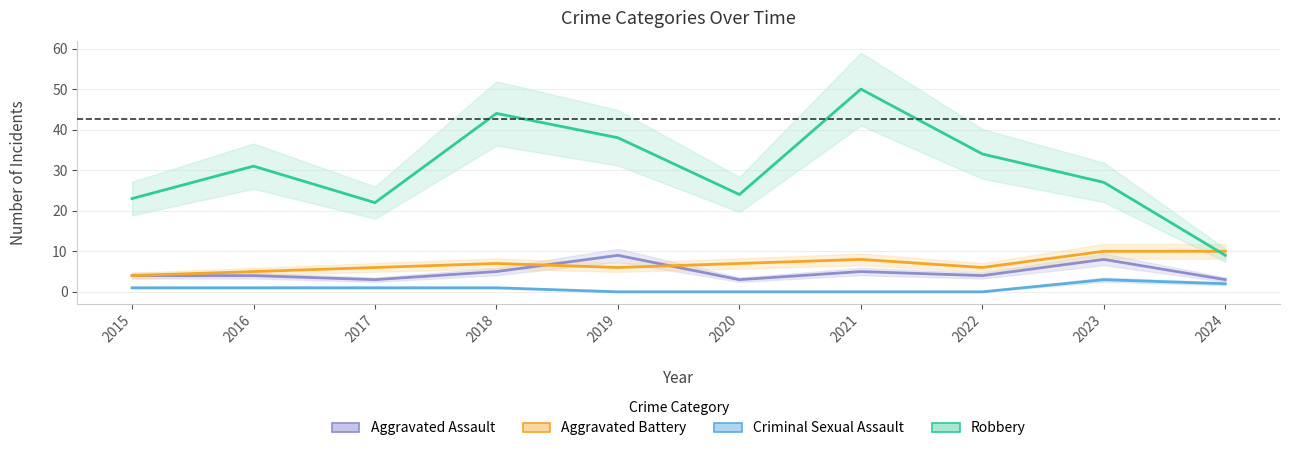

What is the value of the Aggravated Battery point at the 5th from the left?

6